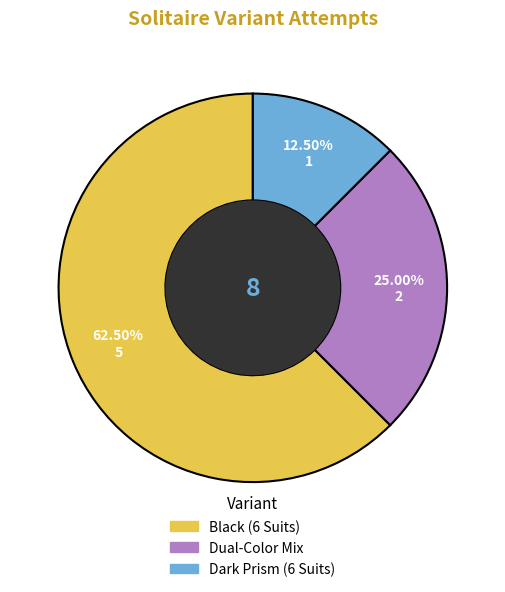

Which slice represents more than half of the pie?

Black (6 Suits)